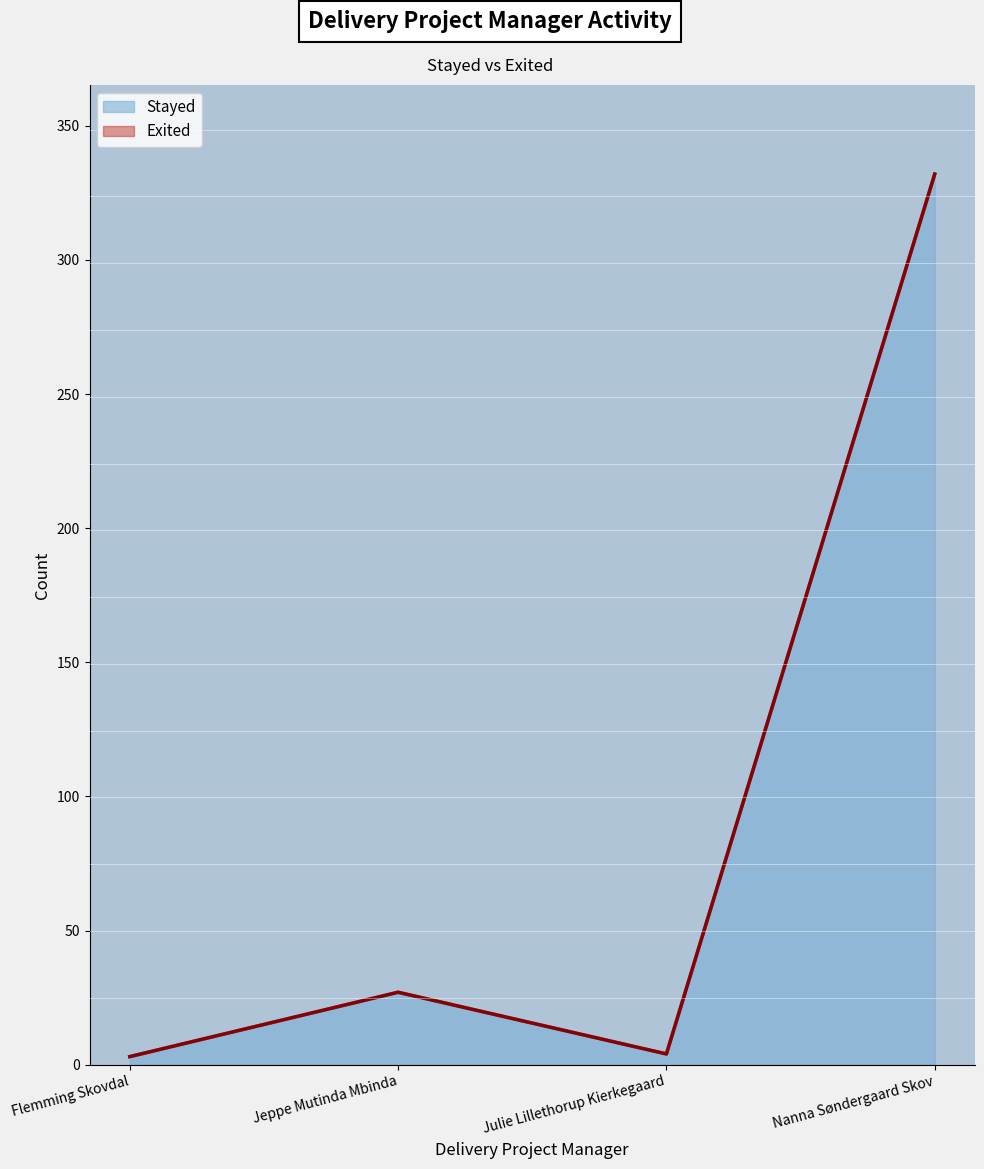

How many lines are shown in the chart?

2